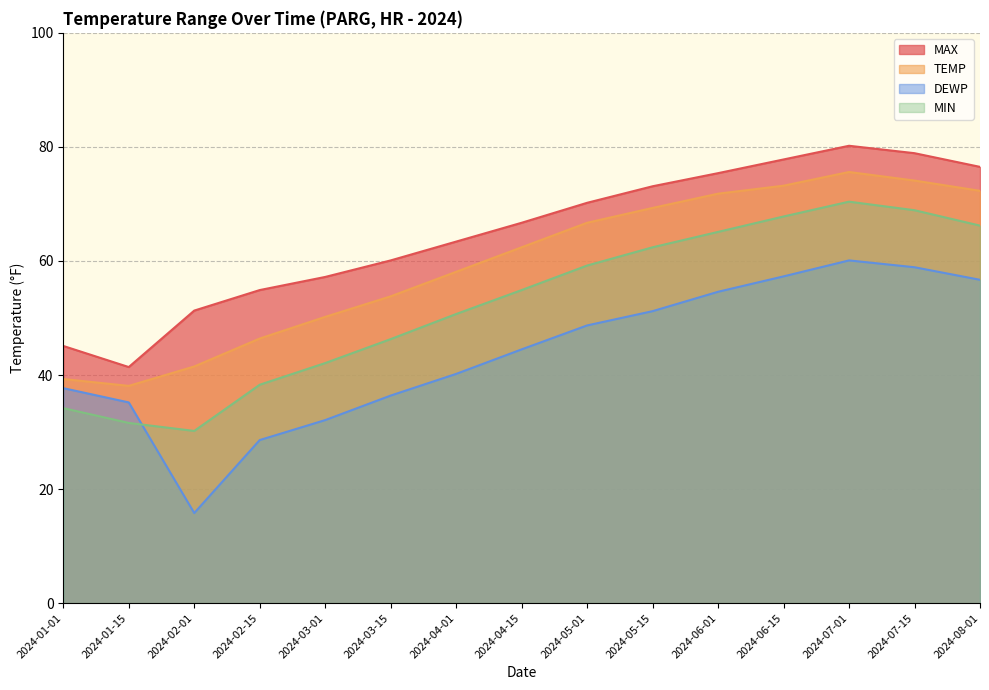

At which label is MAX closest to 60?

2024-03-15